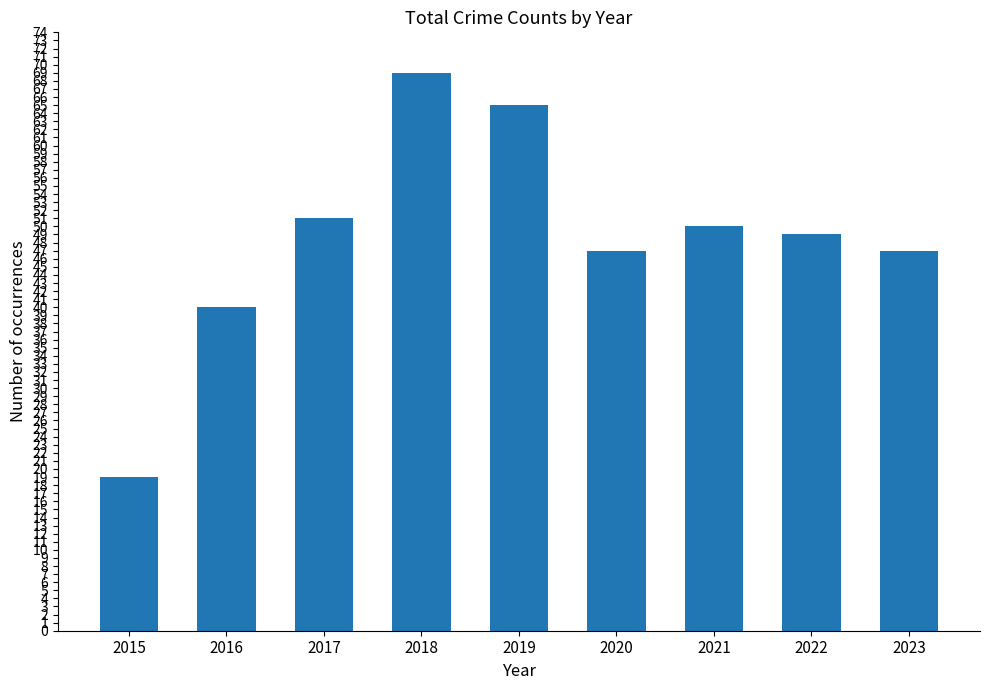

What is the smallest value displayed?

19